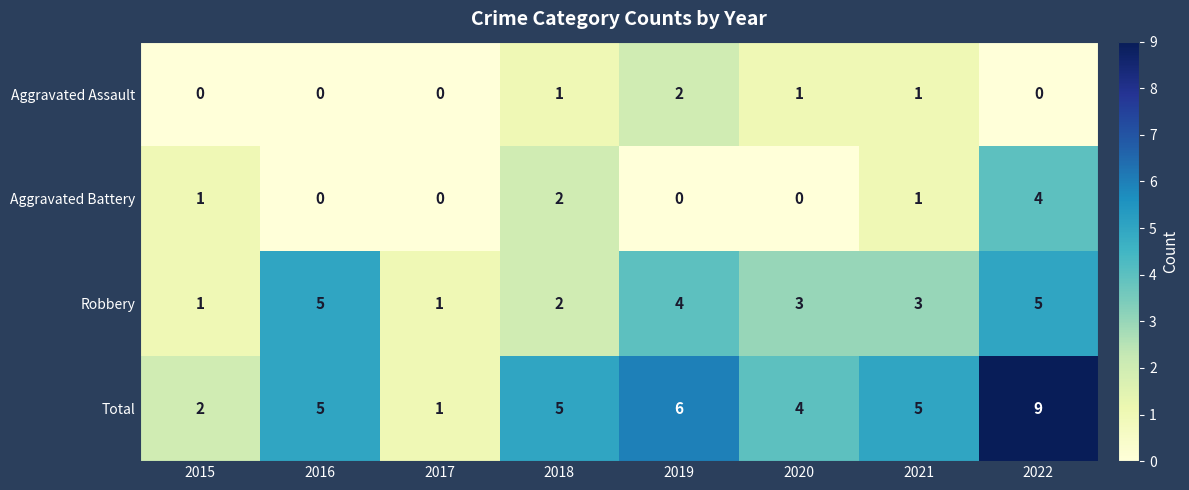

True or false: Aggravated Assault has a value of 1 at 2019.

False